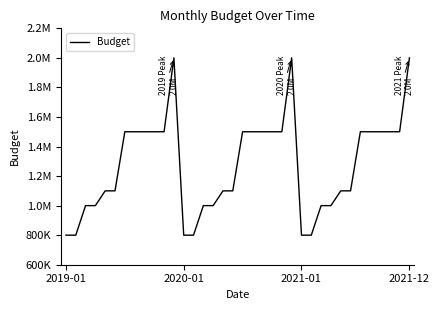

Reading left to right, what are all the values shown in this chart?

800000	800000	1000000	1000000	1100000	1100000	1500000	1500000	1500000	1500000	1500000	2000000	800000	800000	1000000	1000000	1100000	1100000	1500000	1500000	1500000	1500000	1500000	2000000	800000	800000	1000000	1000000	1100000	1100000	1500000	1500000	1500000	1500000	1500000	2000000